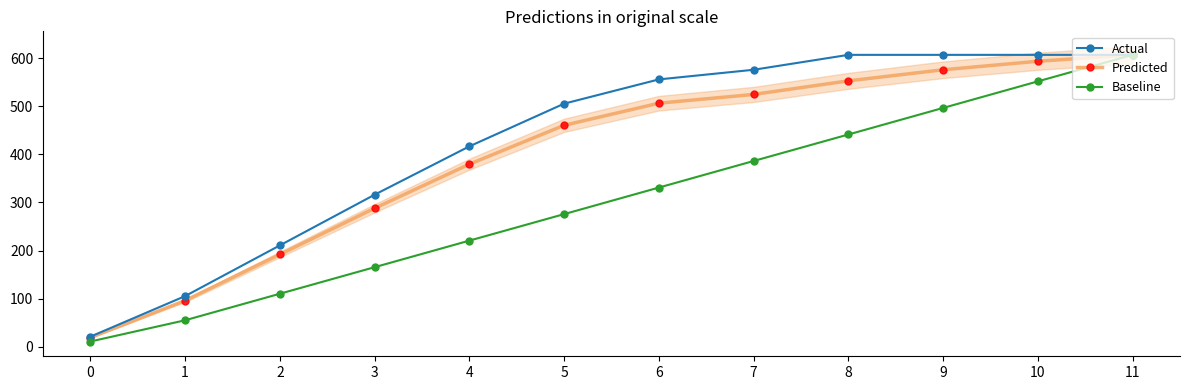

Which series has the widest spread of values?

Baseline